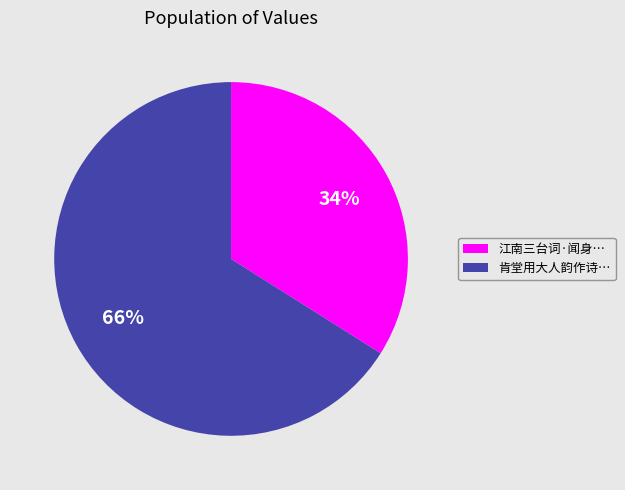

Do 江南三台词·闻身… and 肯堂用大人韵作诗… together represent more than half of the pie?

Yes